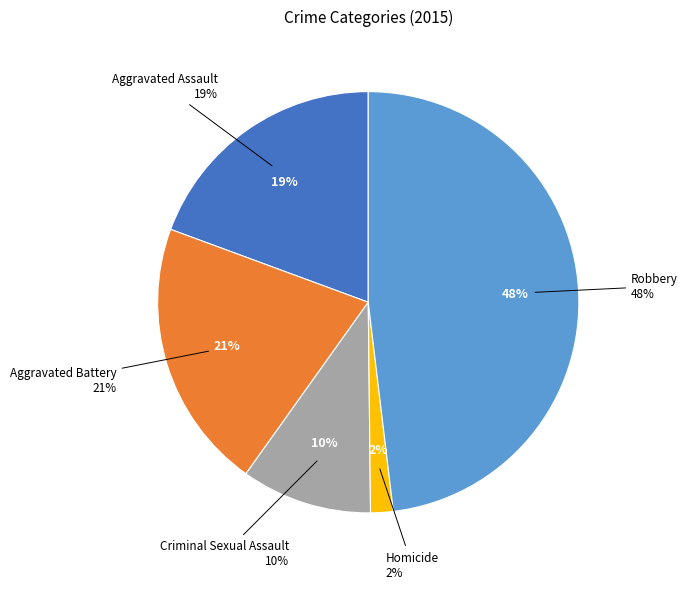

What is the ratio of the value at Homicide to the value at Aggravated Assault?

0.1